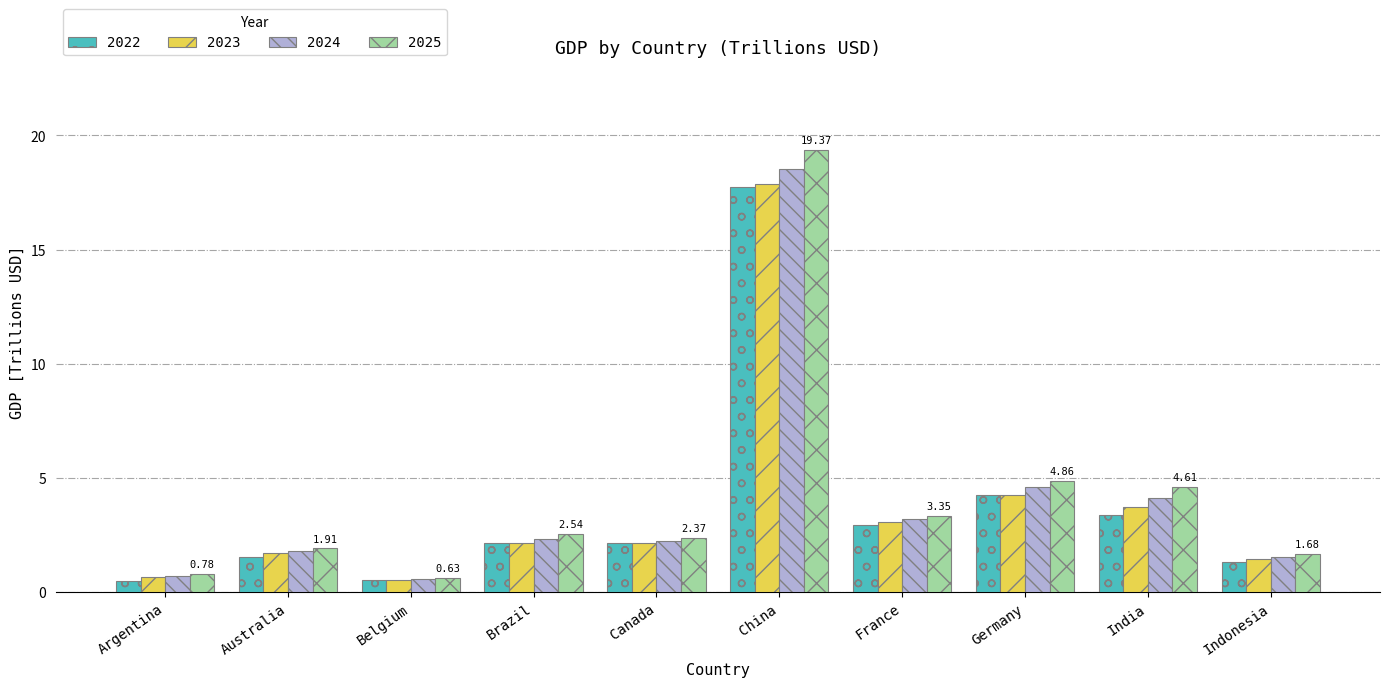

Which series has the largest range (max minus min)?

2025